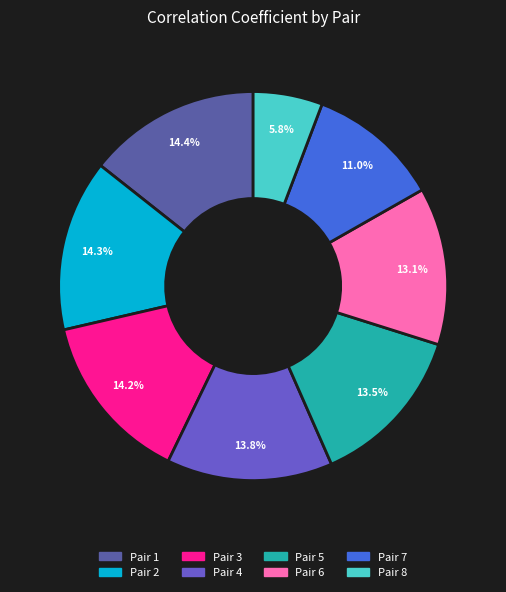

Does Pair 3 represent more than half of the total?

No